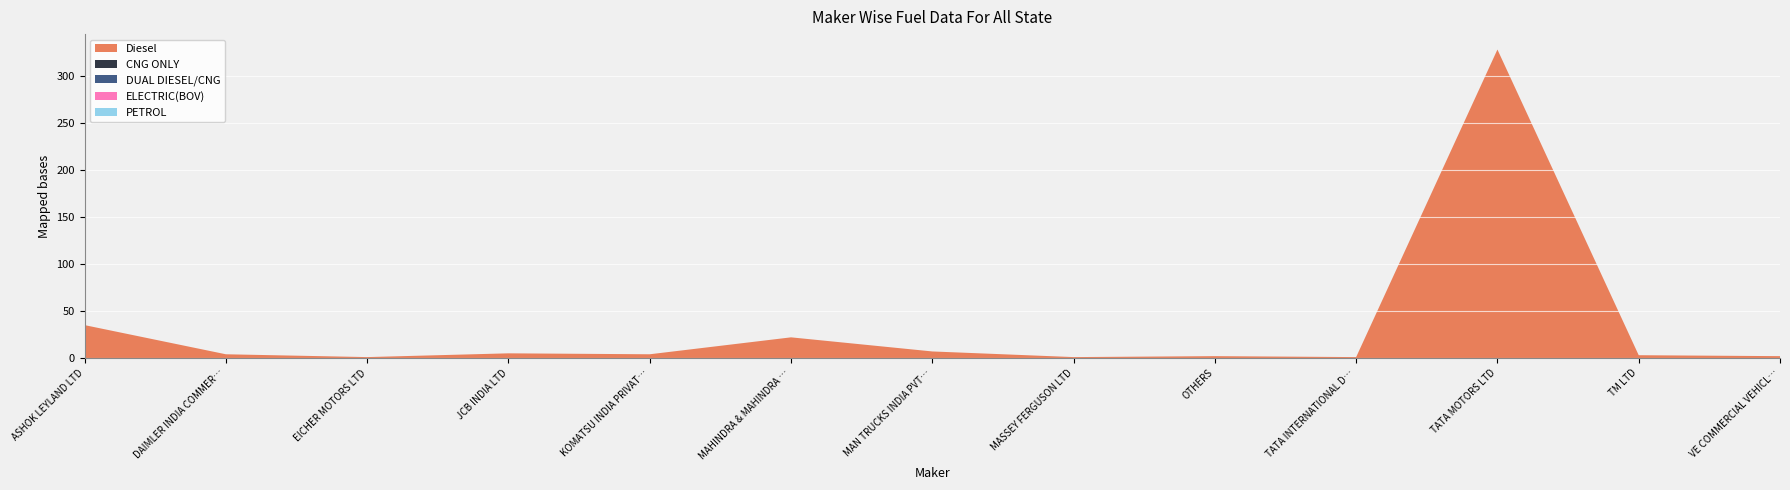

Reading right to left, list all the values displayed in this chart.

Diesel: VE COMMERCIAL VEHICLES LTD=2	TM LTD=3	TATA MOTORS LTD=328	TATA INTERNATIONAL DLT PVT LTD=1	OTHERS=2	MASSEY FERGUSON LTD=1	MAN TRUCKS INDIA PVT. LTD.=7	MAHINDRA & MAHINDRA LIMITED=22	KOMATSU INDIA PRIVATE LIMITED=4	JCB INDIA LTD=5	EICHER MOTORS LTD=1	DAIMLER INDIA COMMERCIAL VEHICLES PVT.=4	ASHOK LEYLAND LTD=35
CNG ONLY: VE COMMERCIAL VEHICLES LTD=0	TM LTD=0	TATA MOTORS LTD=0	TATA INTERNATIONAL DLT PVT LTD=0	OTHERS=0	MASSEY FERGUSON LTD=0	MAN TRUCKS INDIA PVT. LTD.=0	MAHINDRA & MAHINDRA LIMITED=0	KOMATSU INDIA PRIVATE LIMITED=0	JCB INDIA LTD=0	EICHER MOTORS LTD=0	DAIMLER INDIA COMMERCIAL VEHICLES PVT.=0	ASHOK LEYLAND LTD=0
DUAL DIESEL/CNG: VE COMMERCIAL VEHICLES LTD=0	TM LTD=0	TATA MOTORS LTD=0	TATA INTERNATIONAL DLT PVT LTD=0	OTHERS=0	MASSEY FERGUSON LTD=0	MAN TRUCKS INDIA PVT. LTD.=0	MAHINDRA & MAHINDRA LIMITED=0	KOMATSU INDIA PRIVATE LIMITED=0	JCB INDIA LTD=0	EICHER MOTORS LTD=0	DAIMLER INDIA COMMERCIAL VEHICLES PVT.=0	ASHOK LEYLAND LTD=0
ELECTRIC(BOV): VE COMMERCIAL VEHICLES LTD=0	TM LTD=0	TATA MOTORS LTD=0	TATA INTERNATIONAL DLT PVT LTD=0	OTHERS=0	MASSEY FERGUSON LTD=0	MAN TRUCKS INDIA PVT. LTD.=0	MAHINDRA & MAHINDRA LIMITED=0	KOMATSU INDIA PRIVATE LIMITED=0	JCB INDIA LTD=0	EICHER MOTORS LTD=0	DAIMLER INDIA COMMERCIAL VEHICLES PVT.=0	ASHOK LEYLAND LTD=0
PETROL: VE COMMERCIAL VEHICLES LTD=0	TM LTD=0	TATA MOTORS LTD=0	TATA INTERNATIONAL DLT PVT LTD=0	OTHERS=0	MASSEY FERGUSON LTD=0	MAN TRUCKS INDIA PVT. LTD.=0	MAHINDRA & MAHINDRA LIMITED=0	KOMATSU INDIA PRIVATE LIMITED=0	JCB INDIA LTD=0	EICHER MOTORS LTD=0	DAIMLER INDIA COMMERCIAL VEHICLES PVT.=0	ASHOK LEYLAND LTD=0